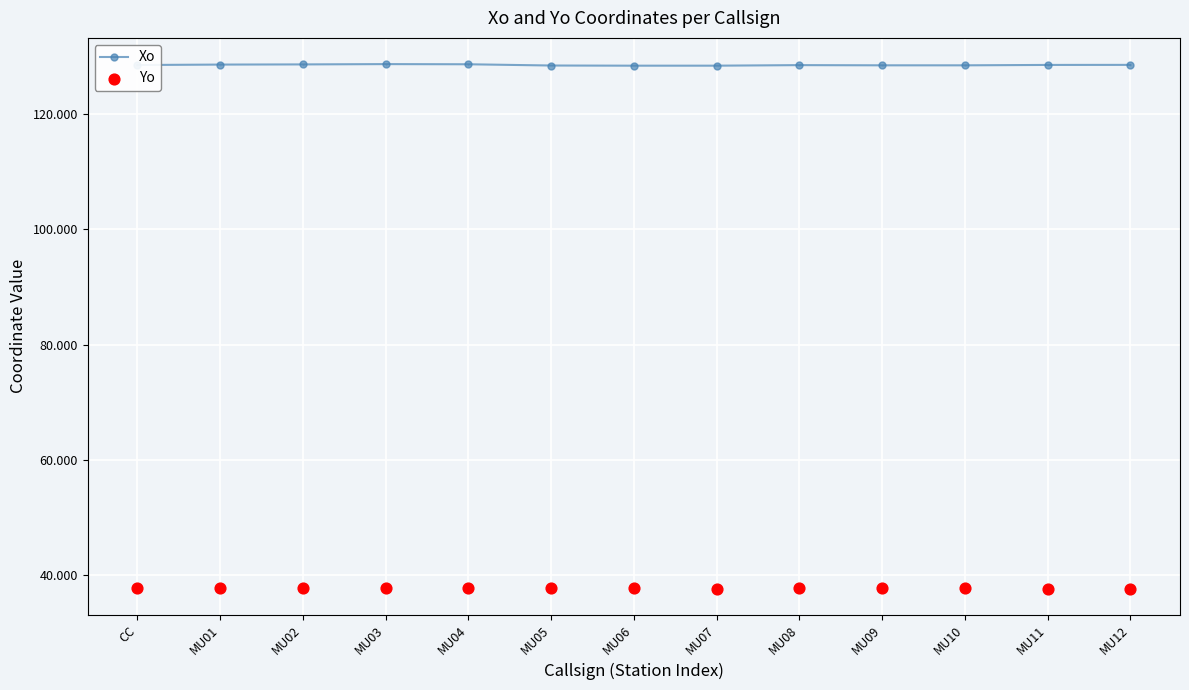

At which category is the sum across all series the highest?

MU04